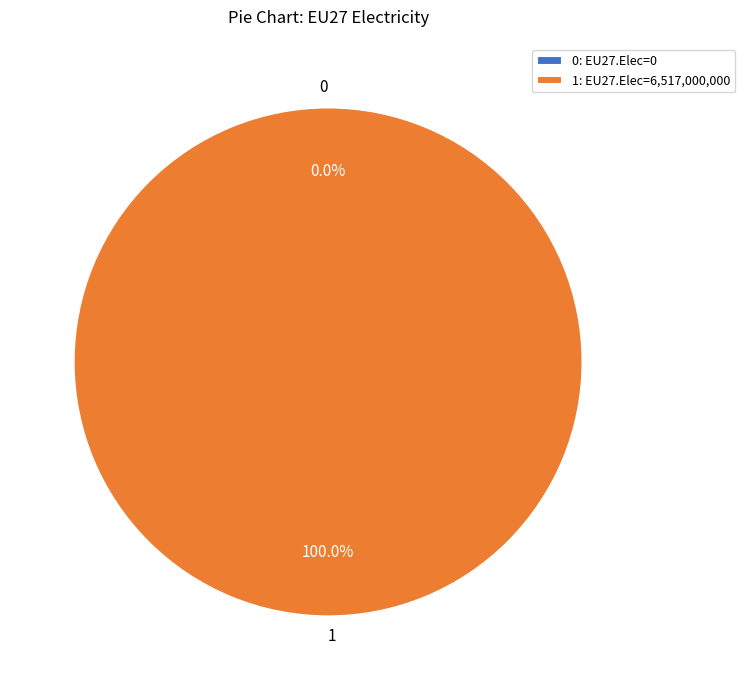

What percentage is NOT represented by 0?

100.0%